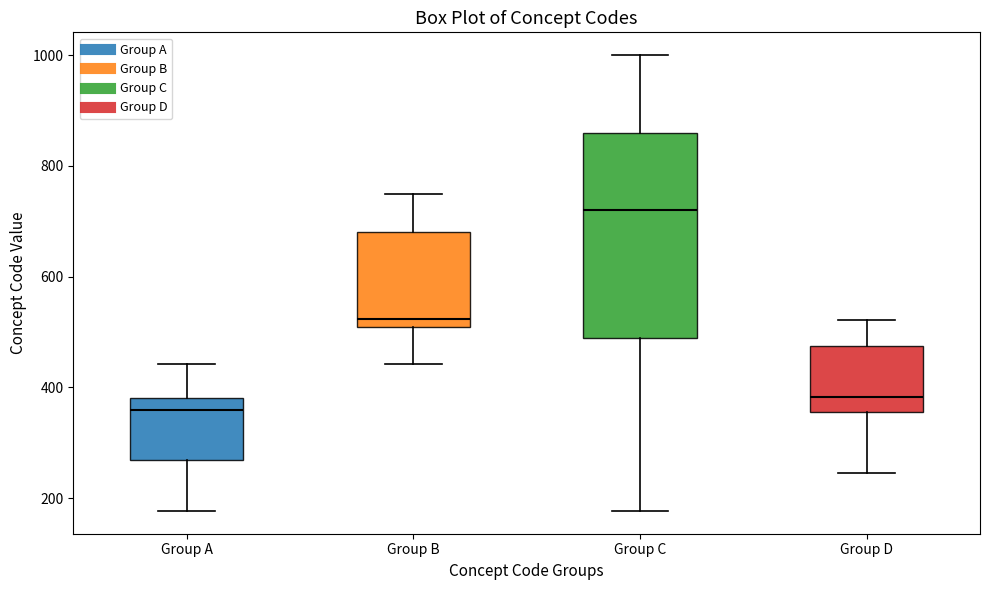

Which box has the highest median line?

Group C